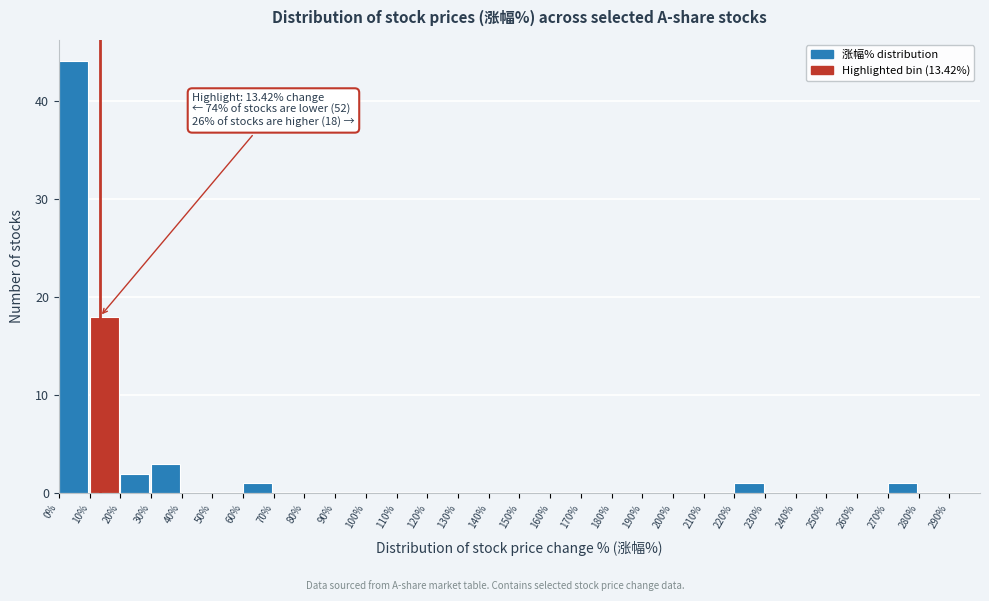

Which range on the x-axis has the tallest bar?

0% to 10%